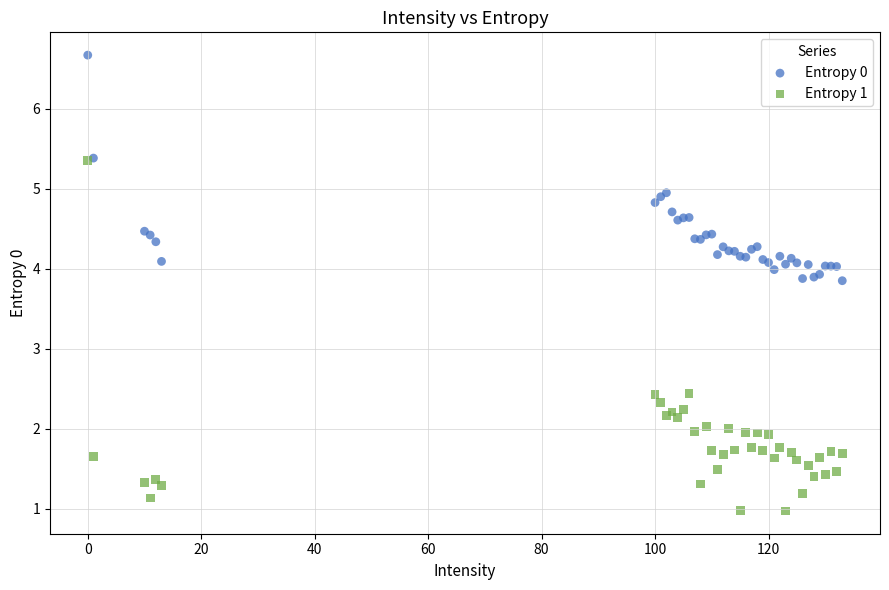

What are all the series names shown in the legend?

Entropy 0, Entropy 1